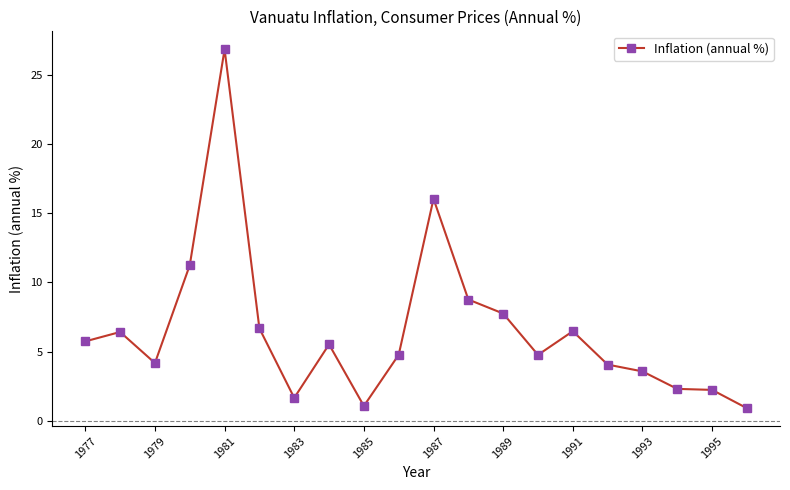

How many data points are less than 5?

10